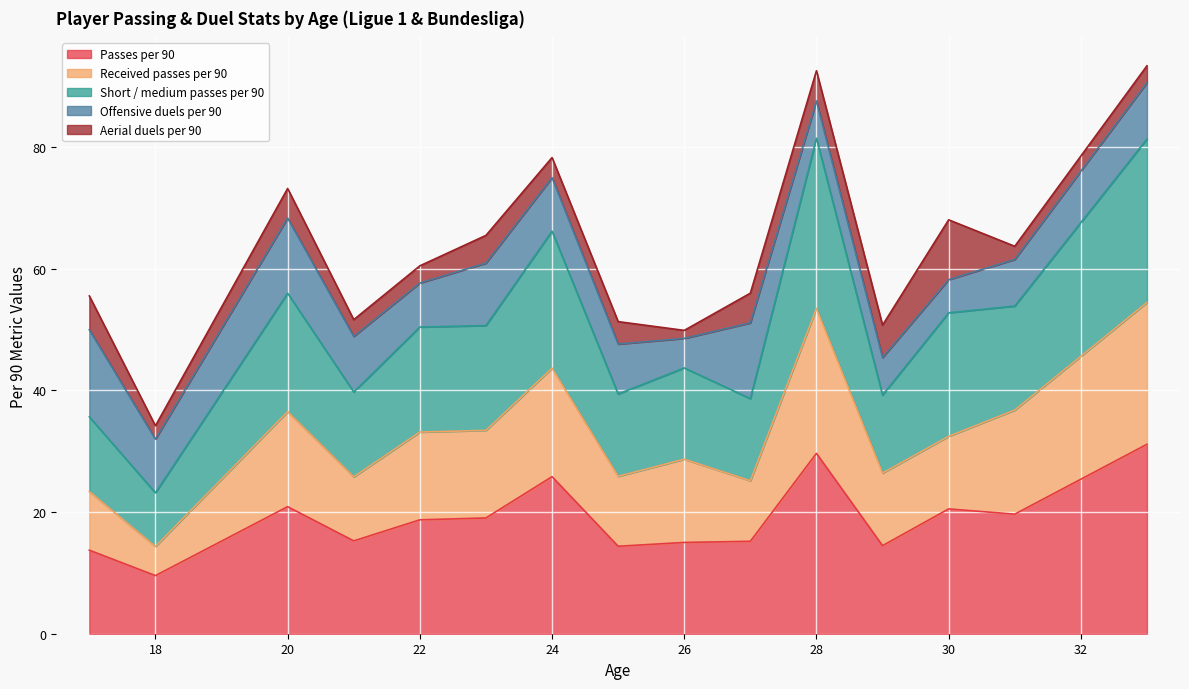

Which series changed the most between 23 and 29?

Passes per 90